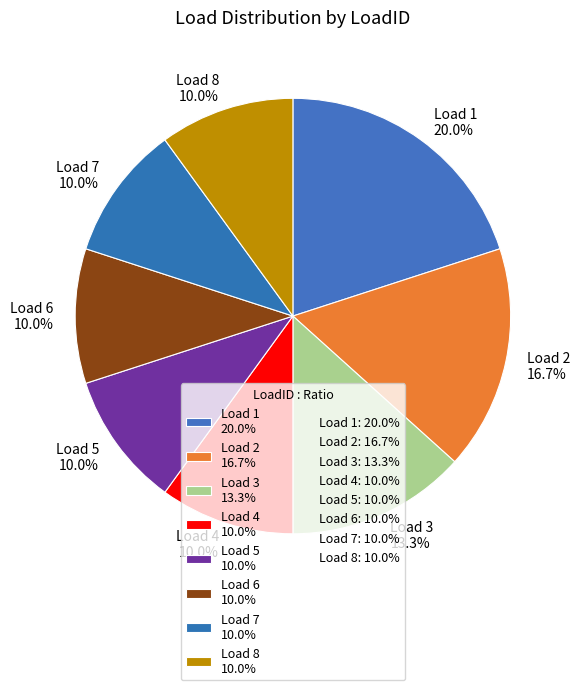

Which has a higher value, Load 7 10.0% or Load 1 20.0%?

Load 1 20.0%